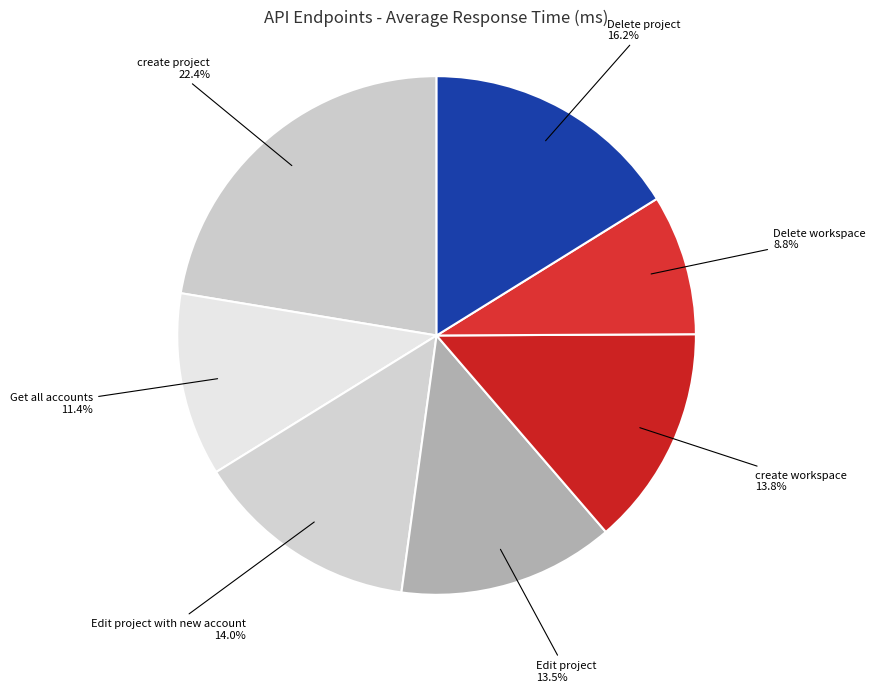

Count the number of slices in the pie.

7